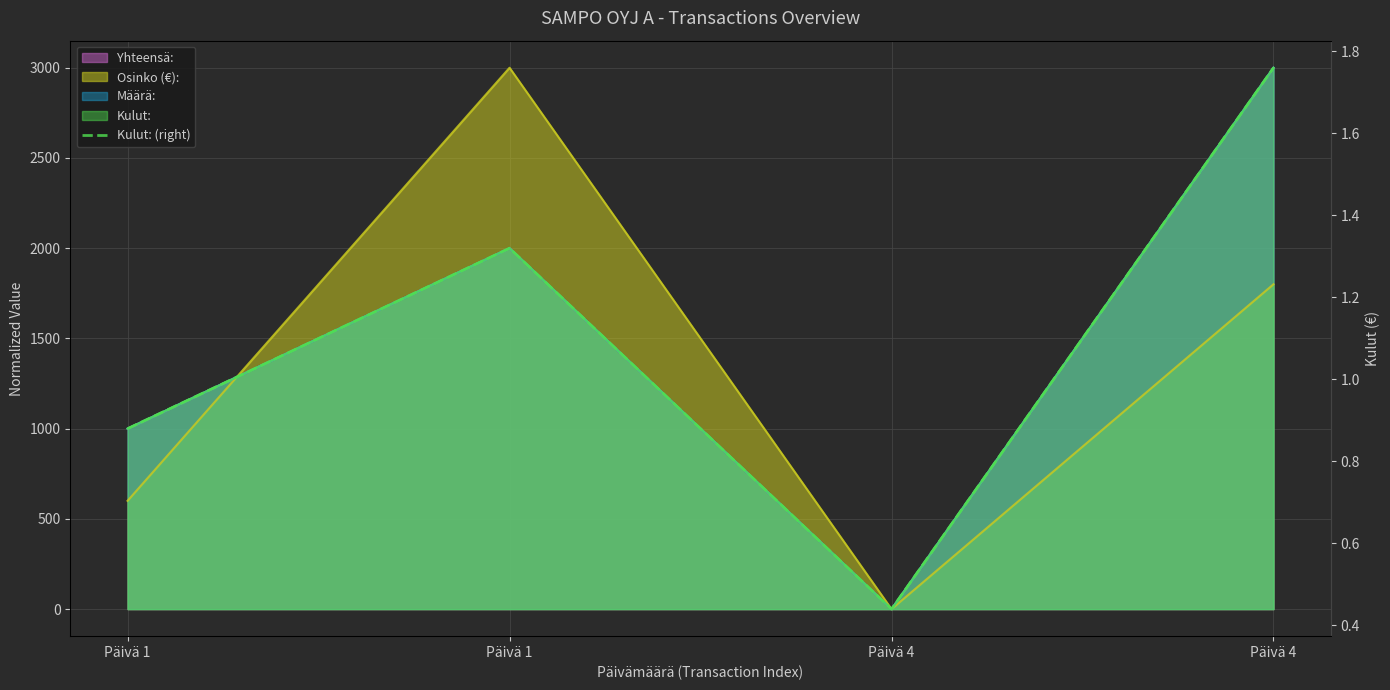

Between Päivä 1 and Päivä 1, which is larger?

Päivä 1